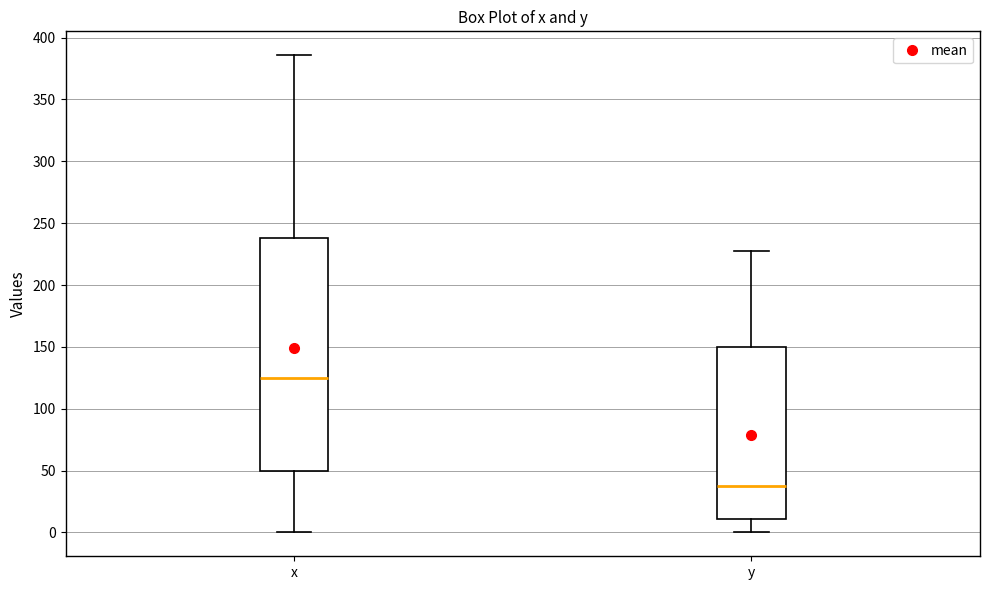

Which box's median line is the lowest?

y